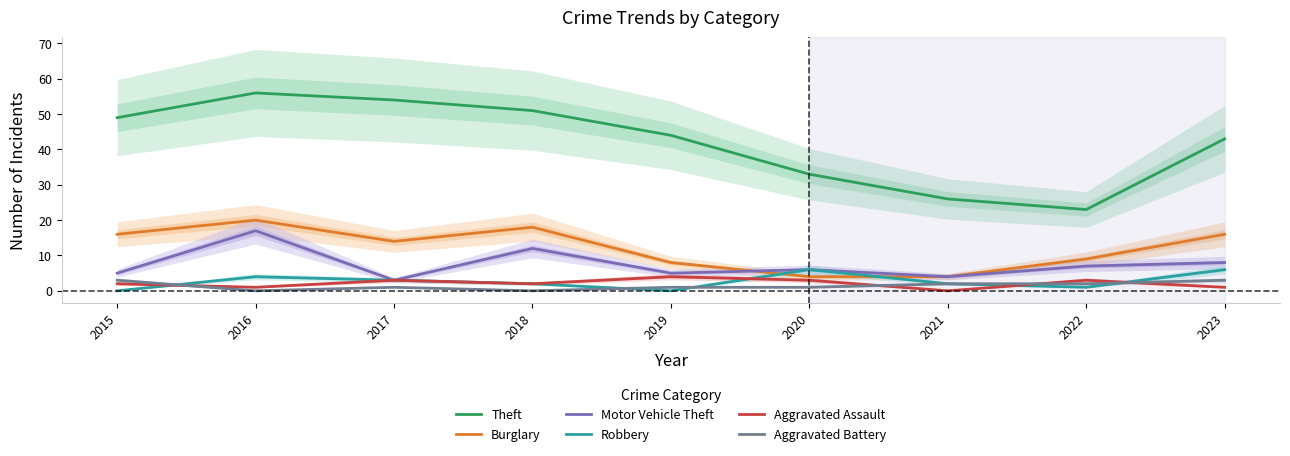

The Motor Vehicle Theft series shows 3 at 2017. True or false?

True